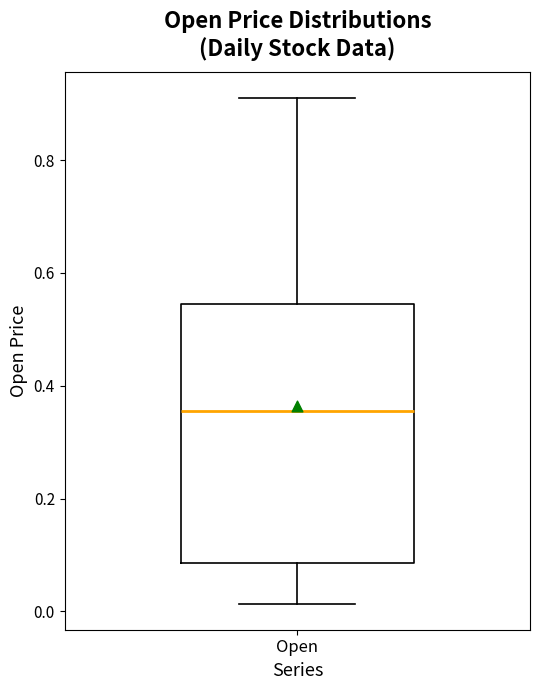

Read this box plot against the y-axis: the position of the median line, the range covered by the box, and the ends of both whiskers. The values are not printed on the chart, so give them approximately, as read against the axis.

median 0.36, box 0.08 to 0.54, whiskers 0.02 to 0.92